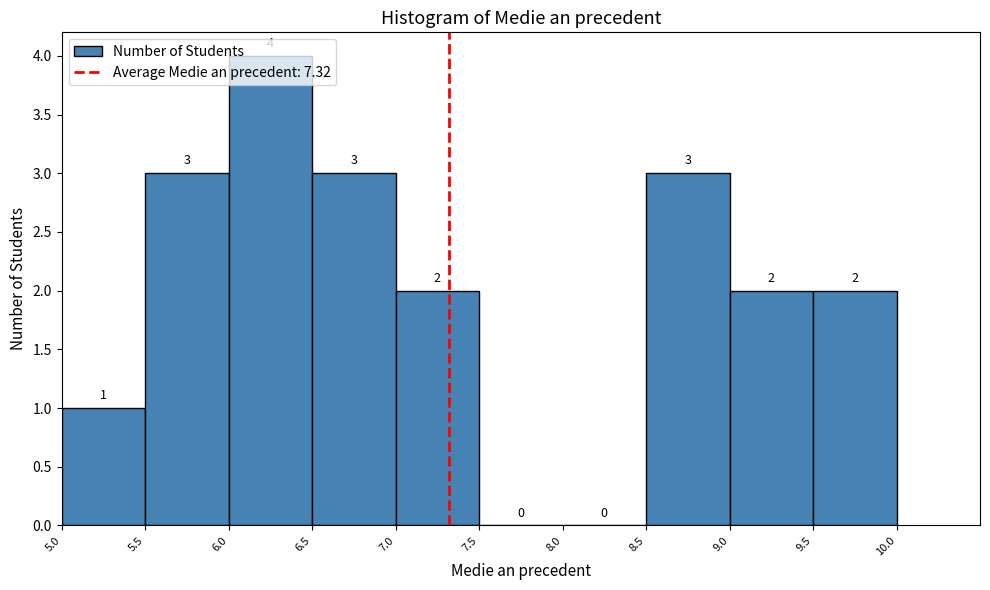

Which range on the x-axis has the tallest bar?

6.0 to 6.5